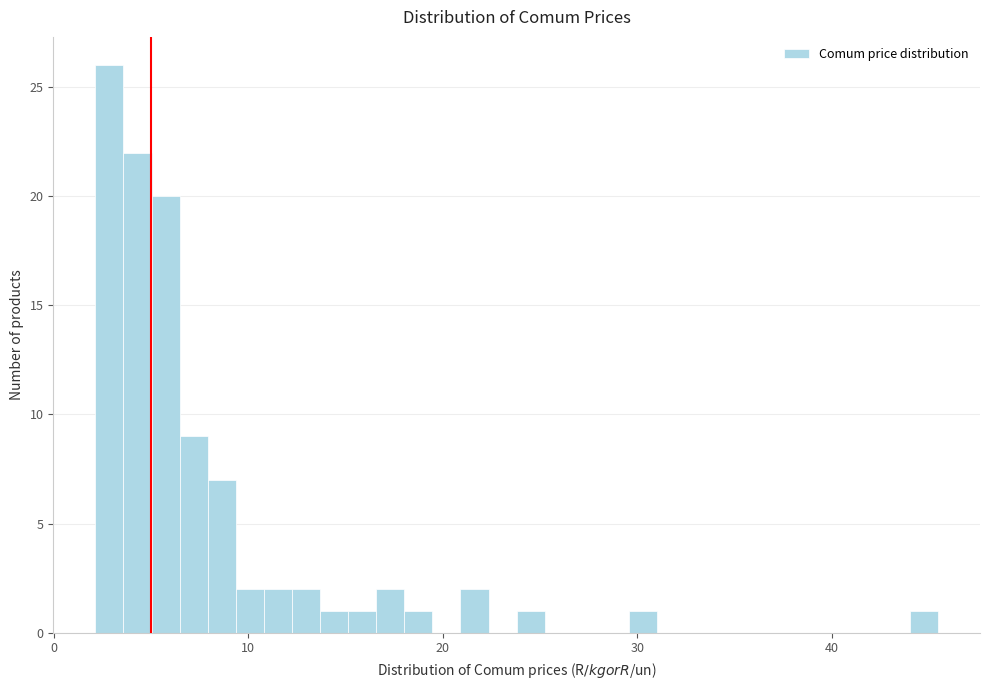

Around what value on the x-axis is the tallest bar? Give the approximate position of its centre, as read against the axis.

3